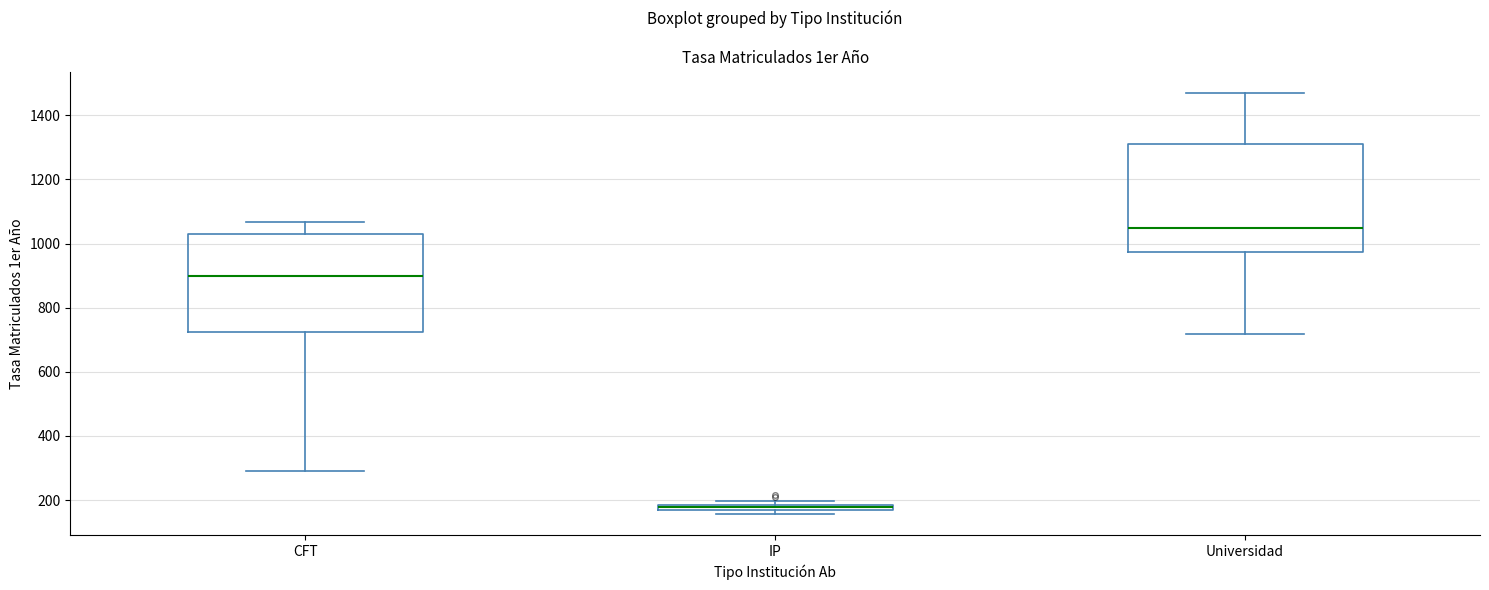

Where does the lower whisker of the box for Universidad end on the y-axis? The values are not printed on the chart, so give them approximately, as read against the axis.

720